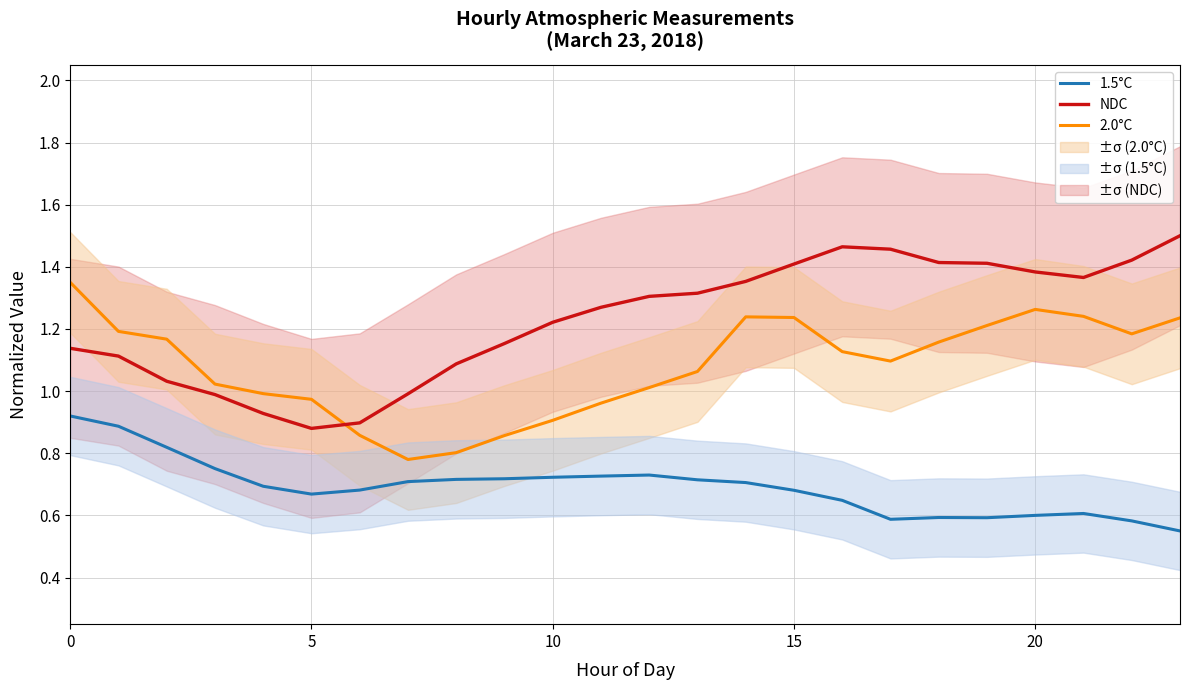

What value does the 2.0°C series have at 7?

0.8